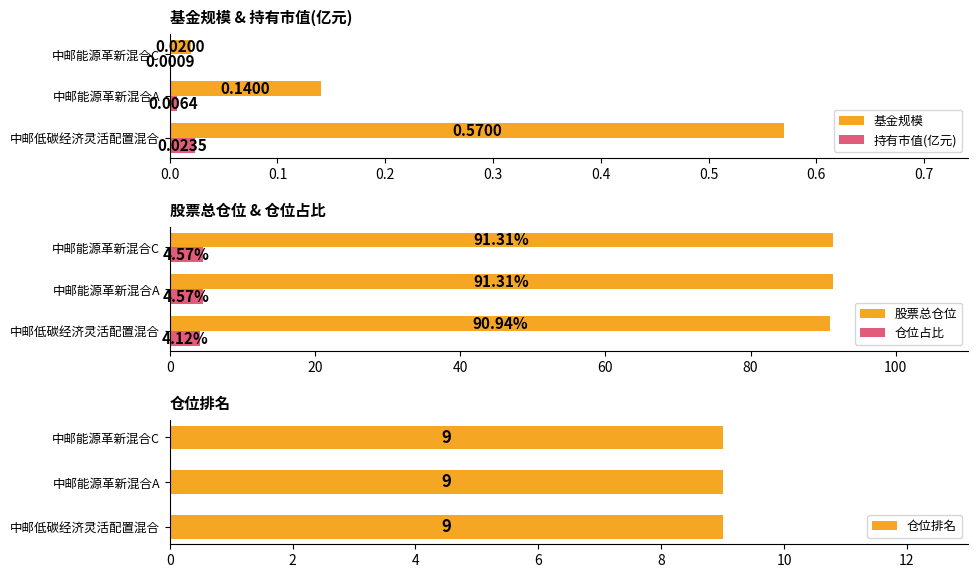

Where is 股票总仓位 nearest to the value 91?

中邮低碳经济灵活配置混合